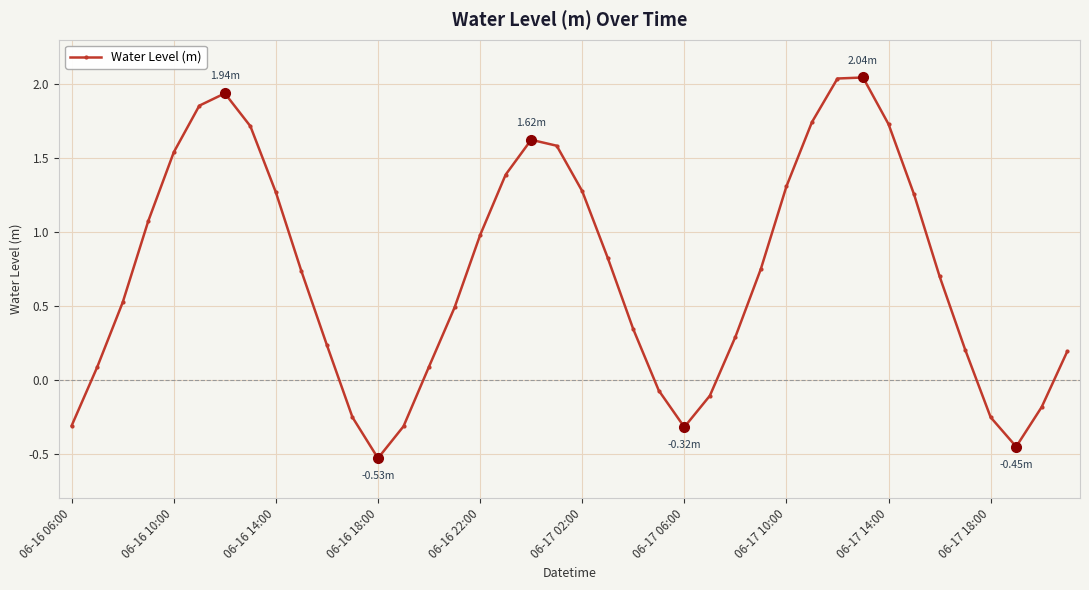

How many interior local valleys (lower than both neighbors) does the data have?

3